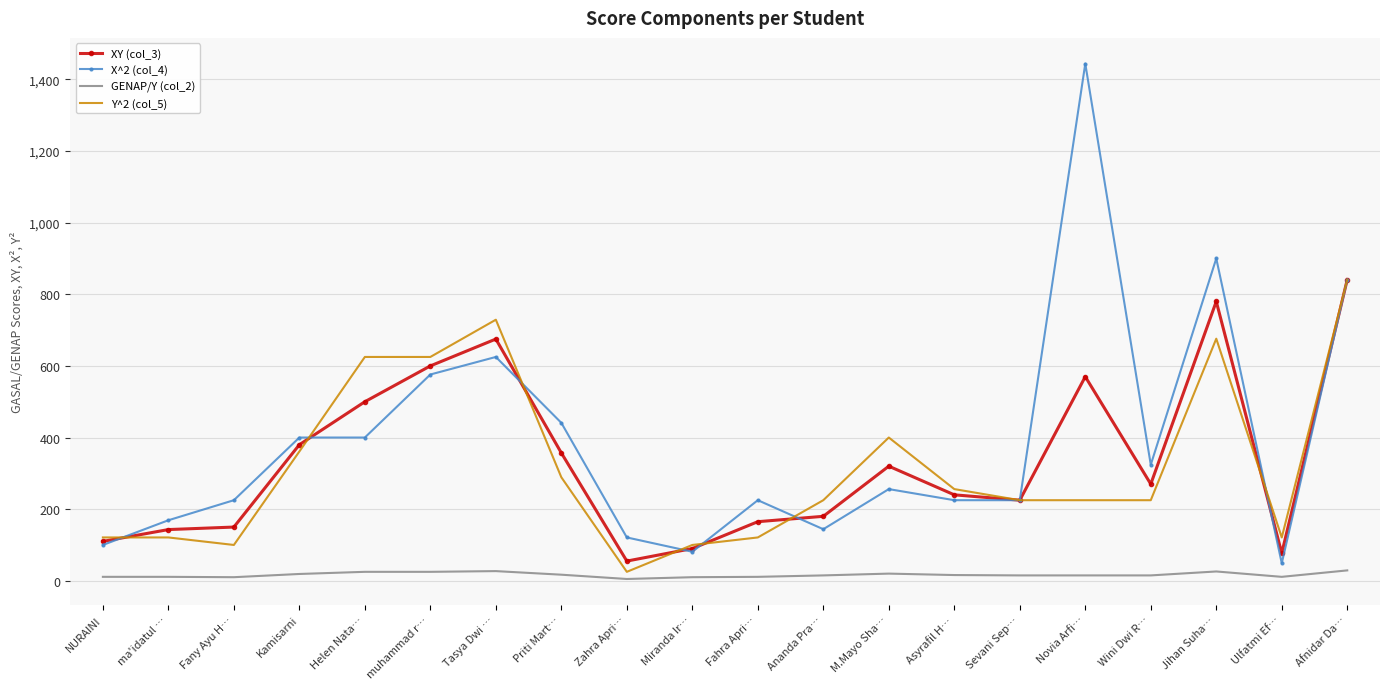

Is it true that X^2 (col_4) equals 66 at Zahra Apri…?

False